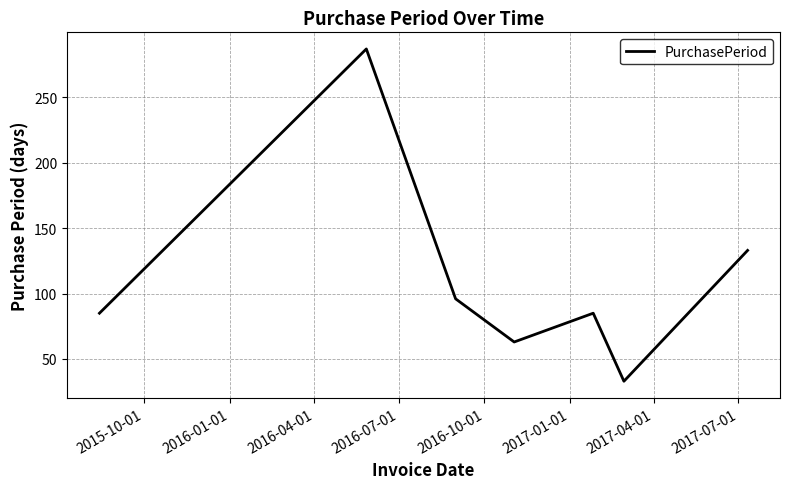

What is the difference between the maximum and minimum values?

254